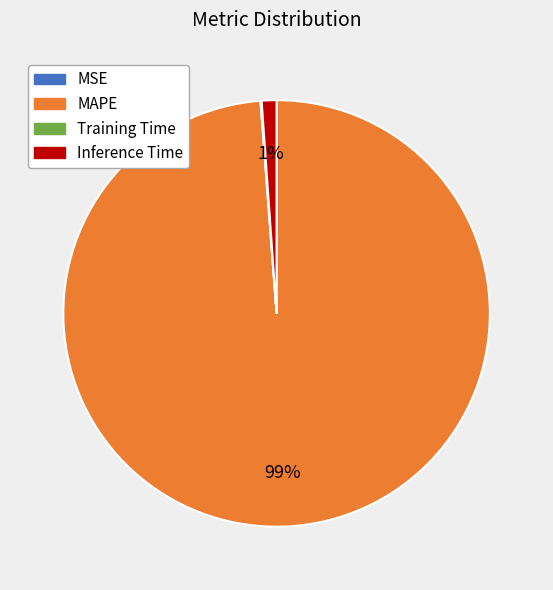

To the nearest percent, what is the difference between the largest and smallest slice percentages?

99%